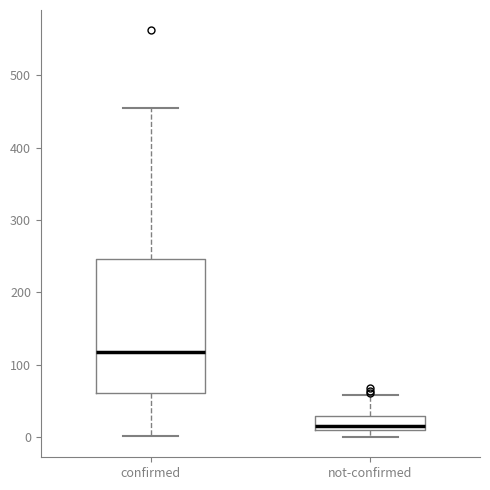

Comparing the boxes themselves (not the whiskers), which one is the tallest?

confirmed